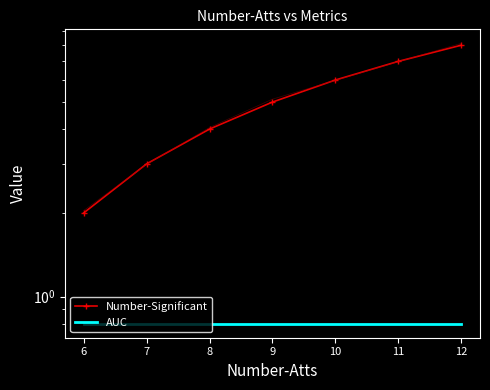

What is the maximum value for Number-Significant?

8.0